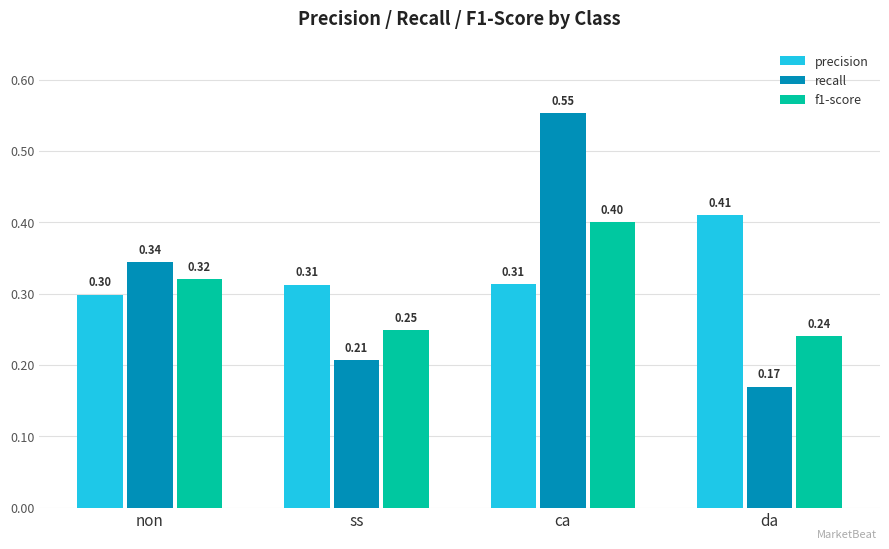

How many bars are there in total?

12